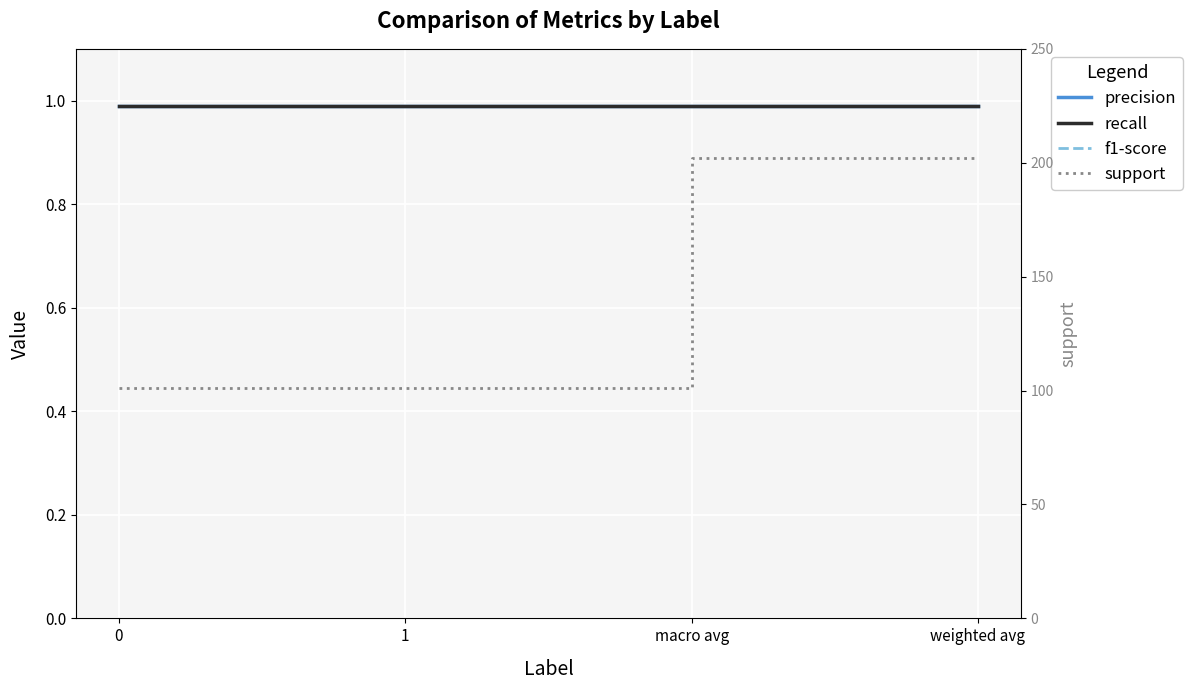

At which category is the sum across all series the highest?

macro avg